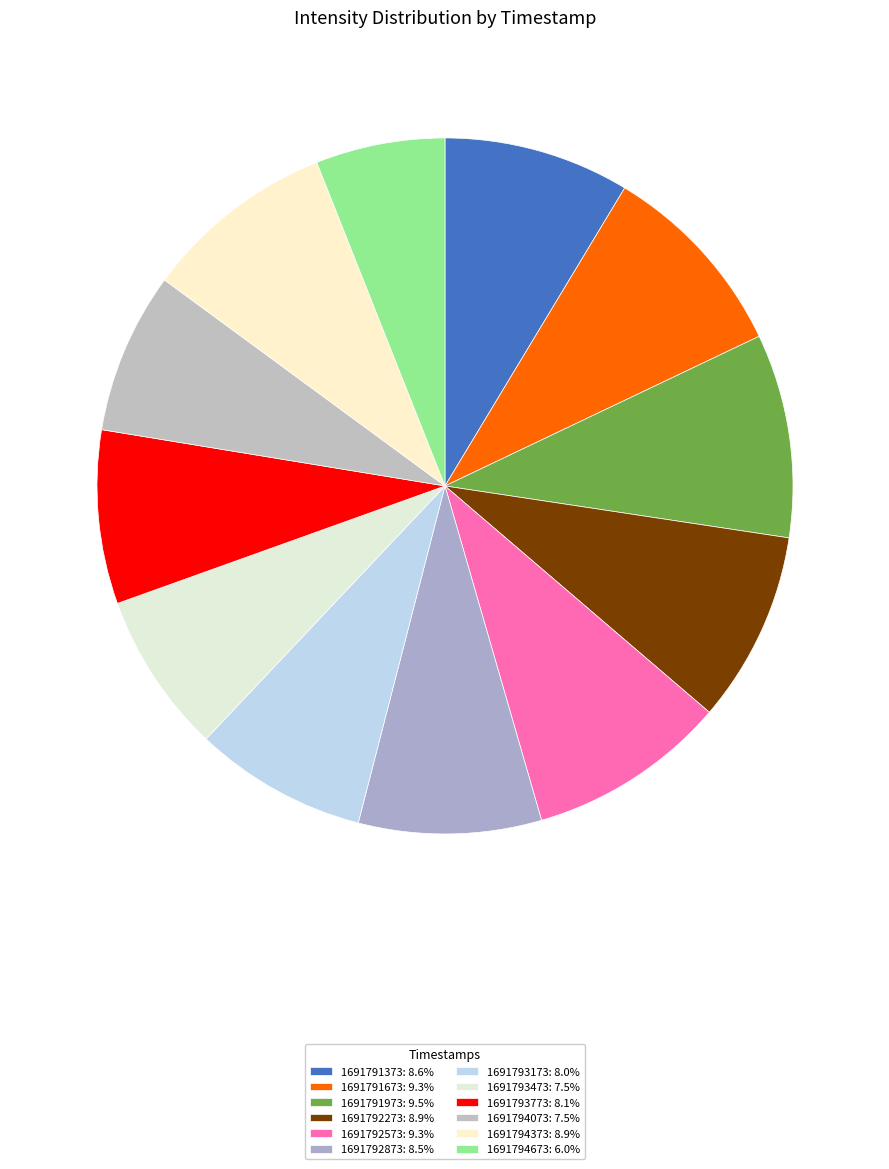

How many segments does this pie chart have?

12